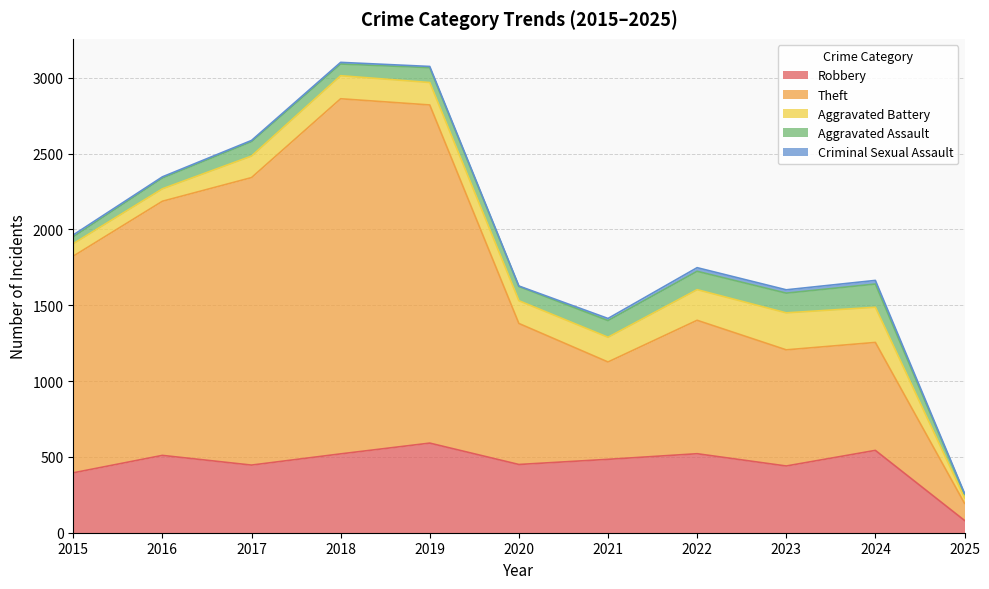

At which label is Aggravated Battery closest to 140?

2017